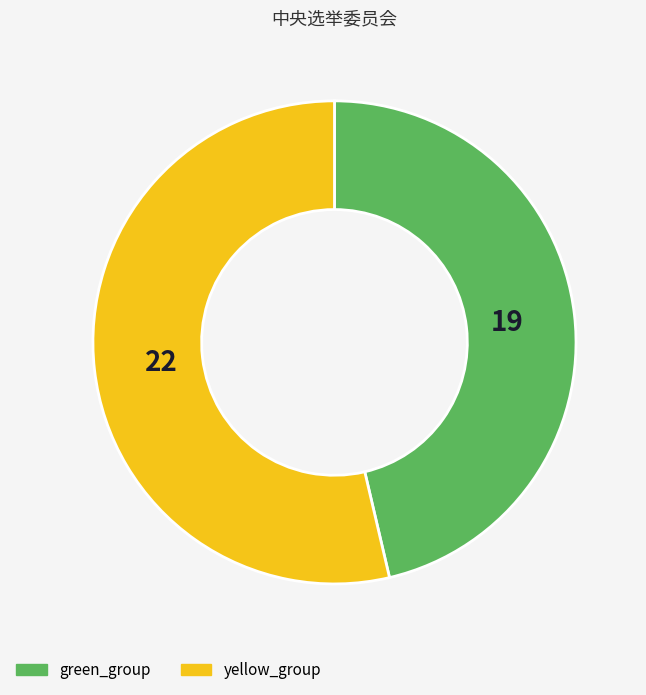

True or false: yellow_group accounts for 54% of the total.

True